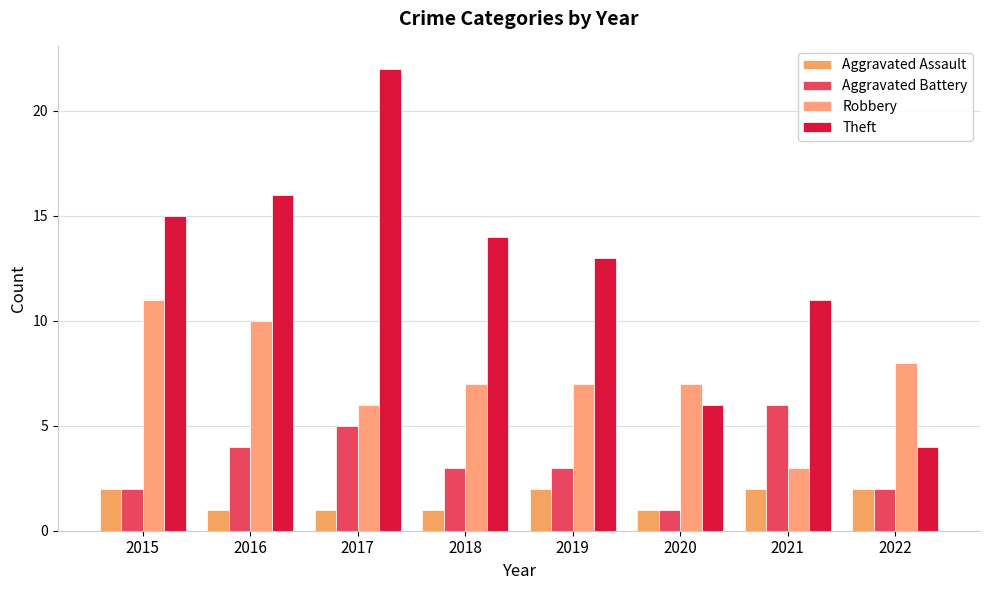

What is the total value across all series at 2017?

34